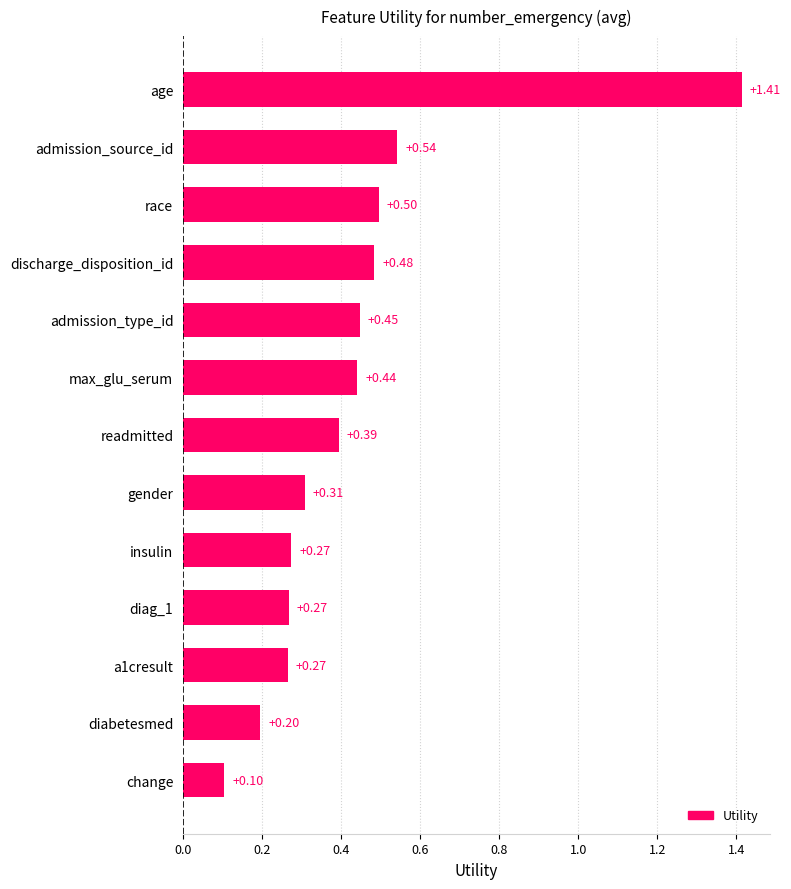

Where is the data nearest to the value 0?

change